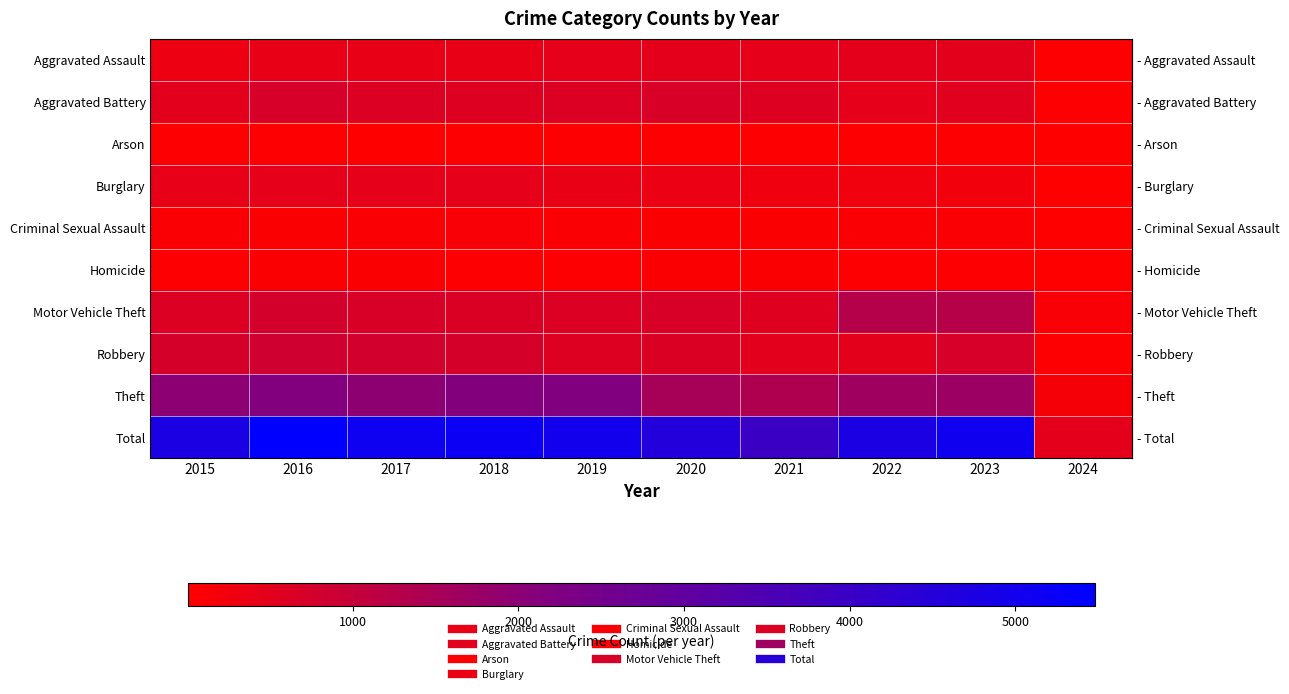

At which category is the sum across all series the highest?

2016